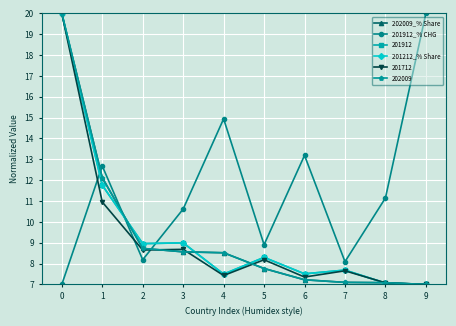

What is the value of the 201212_% Share point at the 9th from the left?

7.1